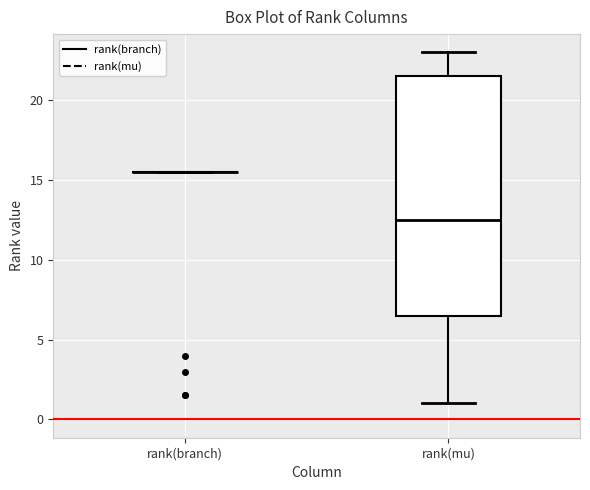

Reading left to right, transcribe this box plot: for each box, give where its median line is, the range the box spans, and where its two whiskers end, as read against the y-axis. The values are not printed on the chart, so give them approximately, as read against the axis.

rank(branch): box collapsed to a line at 15.5, whiskers 15.5 to 15.5
rank(mu): median 12.5, box 6.5 to 21.5, whiskers 1.0 to 23.0